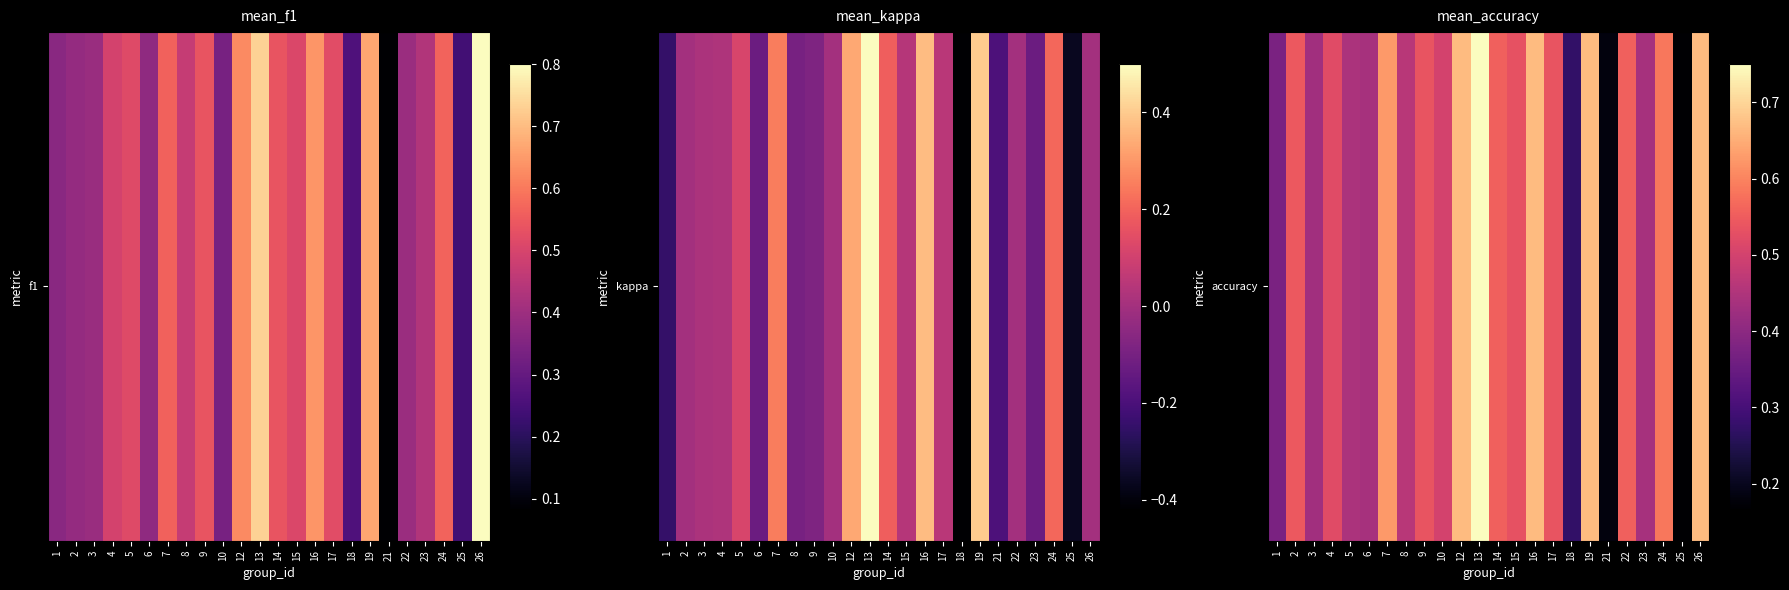

True or false: the data shows 0.4 at 3.

True